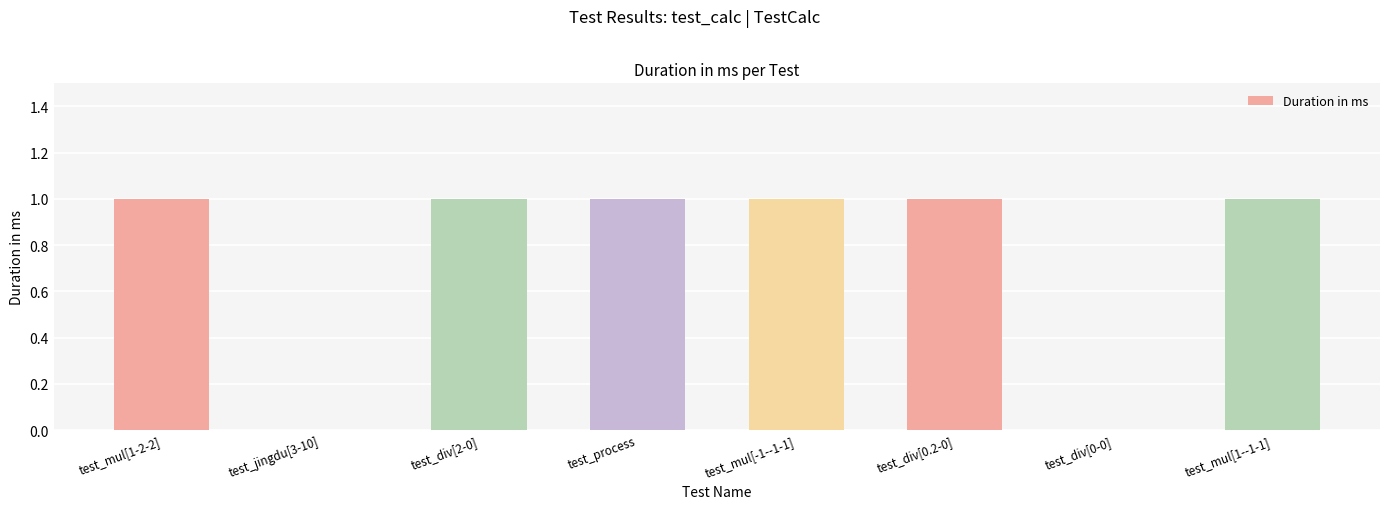

How many data points does each series have?

8